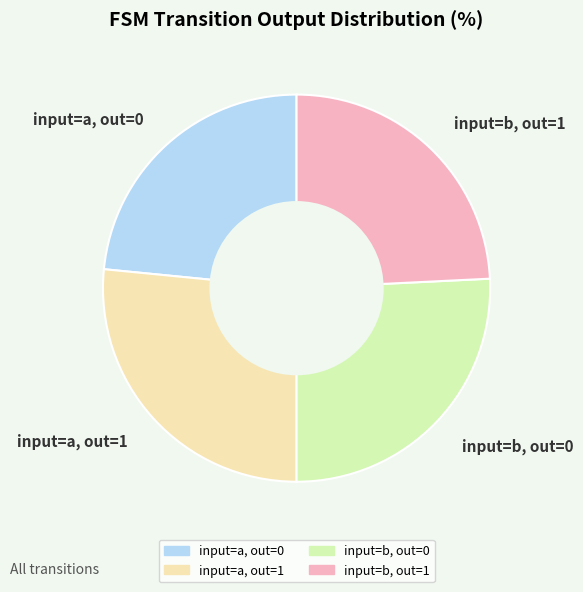

Do input=a, out=0 and input=b, out=1 together represent more than half of the pie?

No